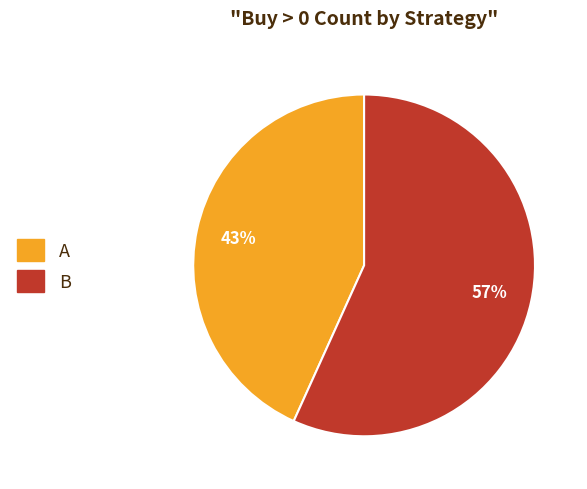

To the nearest percent, what is the difference between the A and B slice percentages?

14%